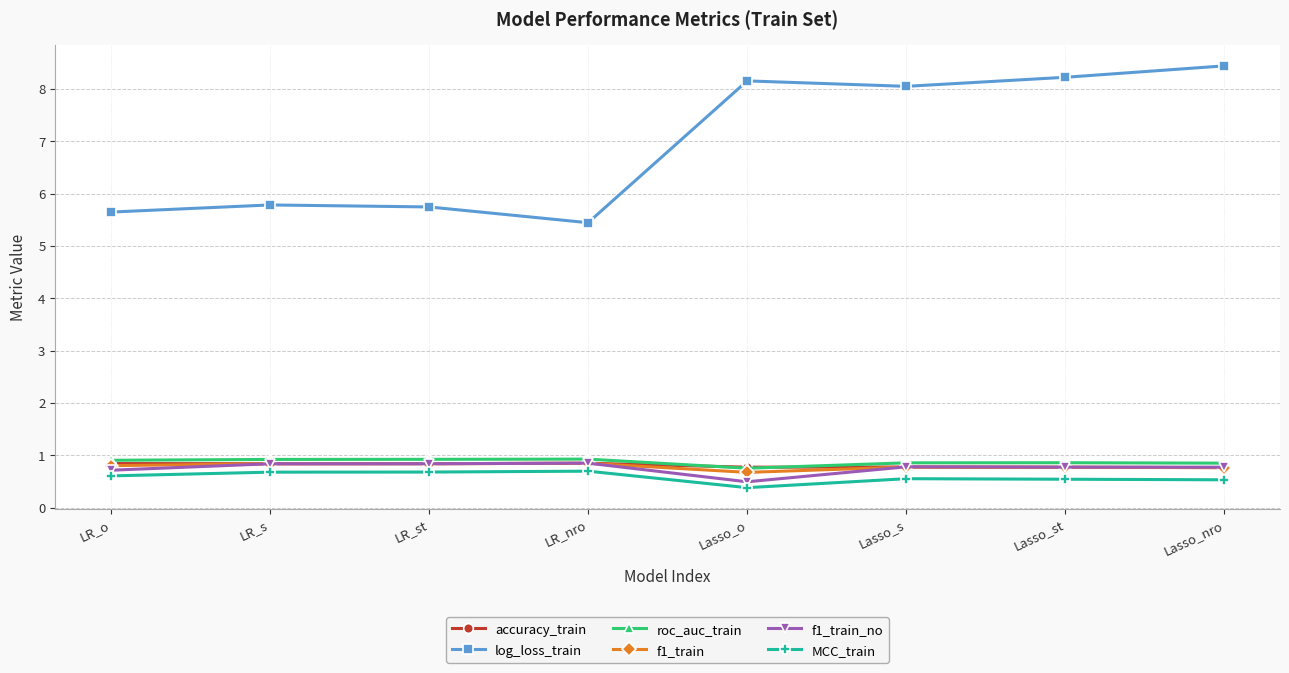

What are all the series names shown in the legend?

accuracy_train, log_loss_train, roc_auc_train, f1_train, f1_train_no, MCC_train